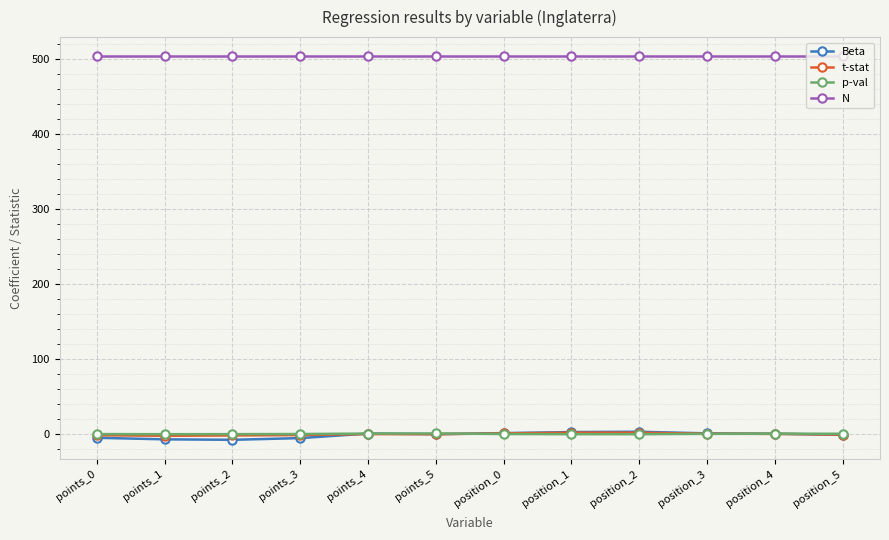

How many distinct data groups are displayed?

4